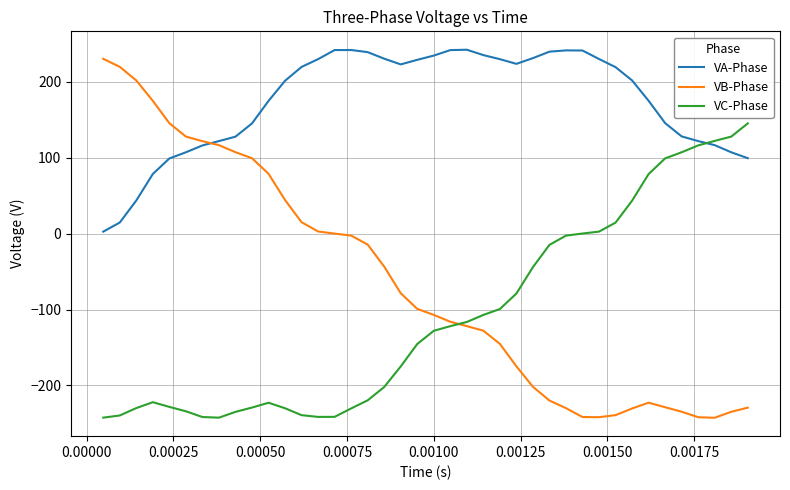

How many values in the VA-Phase series exceed 219?

20